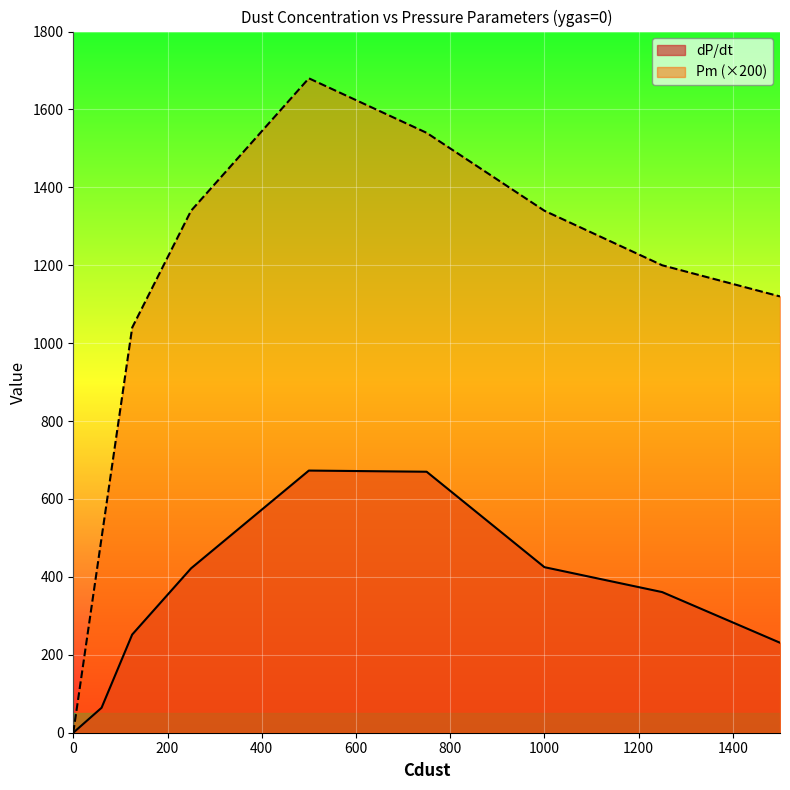

Which series changed the most between 1250 and 1500?

dP/dt